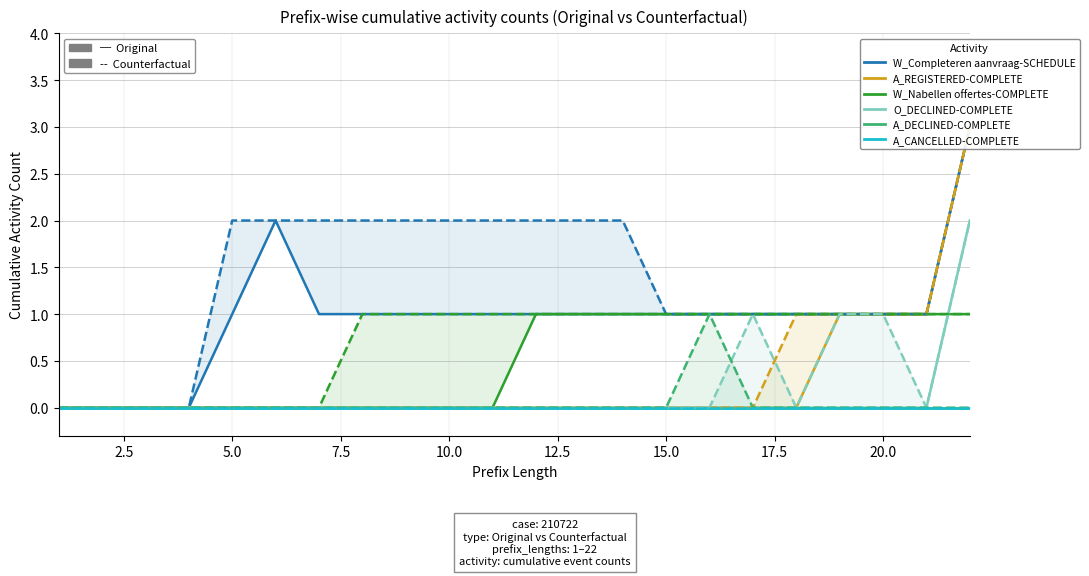

Where is A_REGISTERED-COMPLETE nearest to the value 1?

19